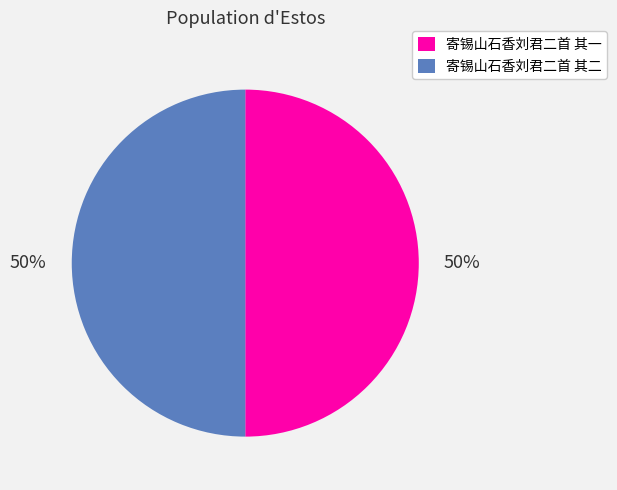

Is the sum of 寄锡山石香刘君二首 其二 and 寄锡山石香刘君二首 其一 greater than half?

Yes